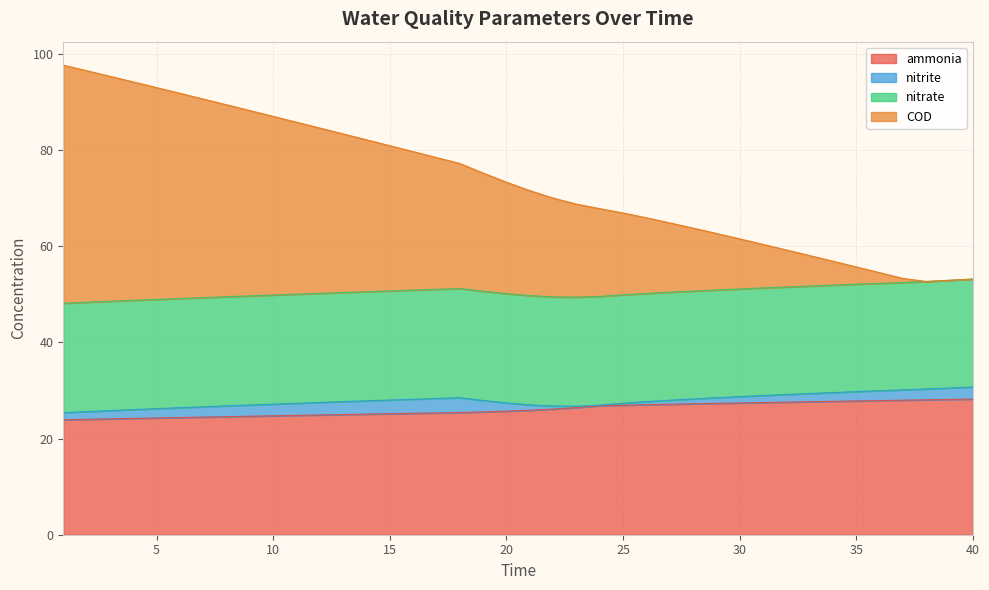

Is it true that ammonia equals 36.5 at 29?

False